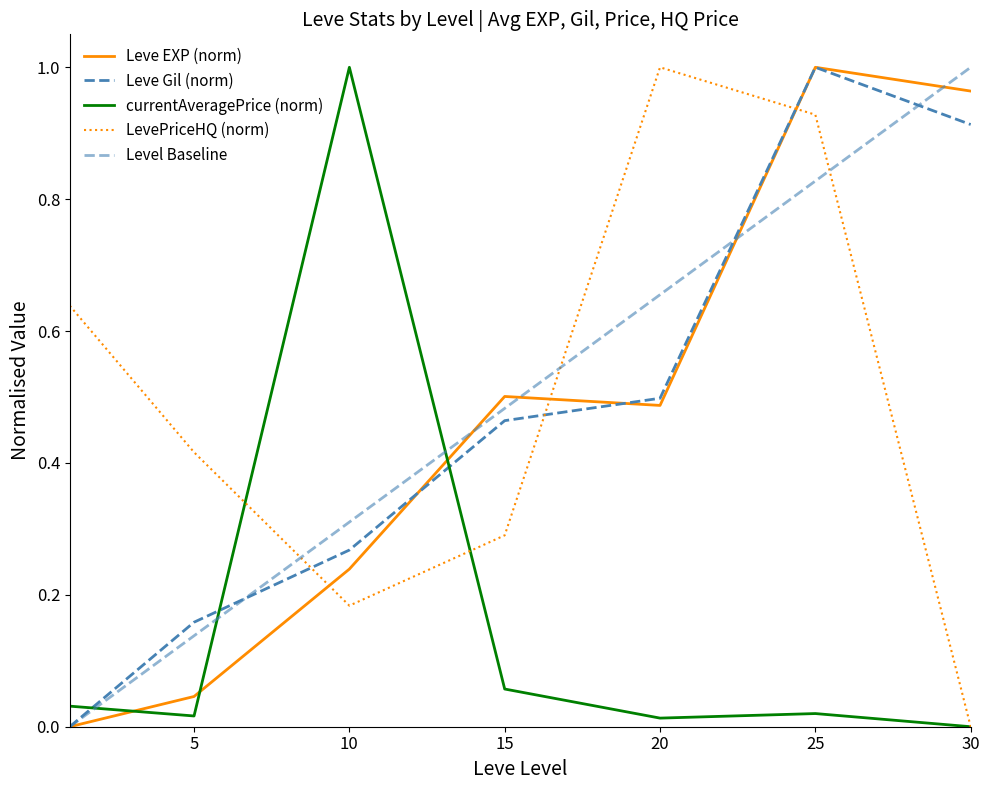

What is the highest value of the Leve Gil (norm) series?

1.0